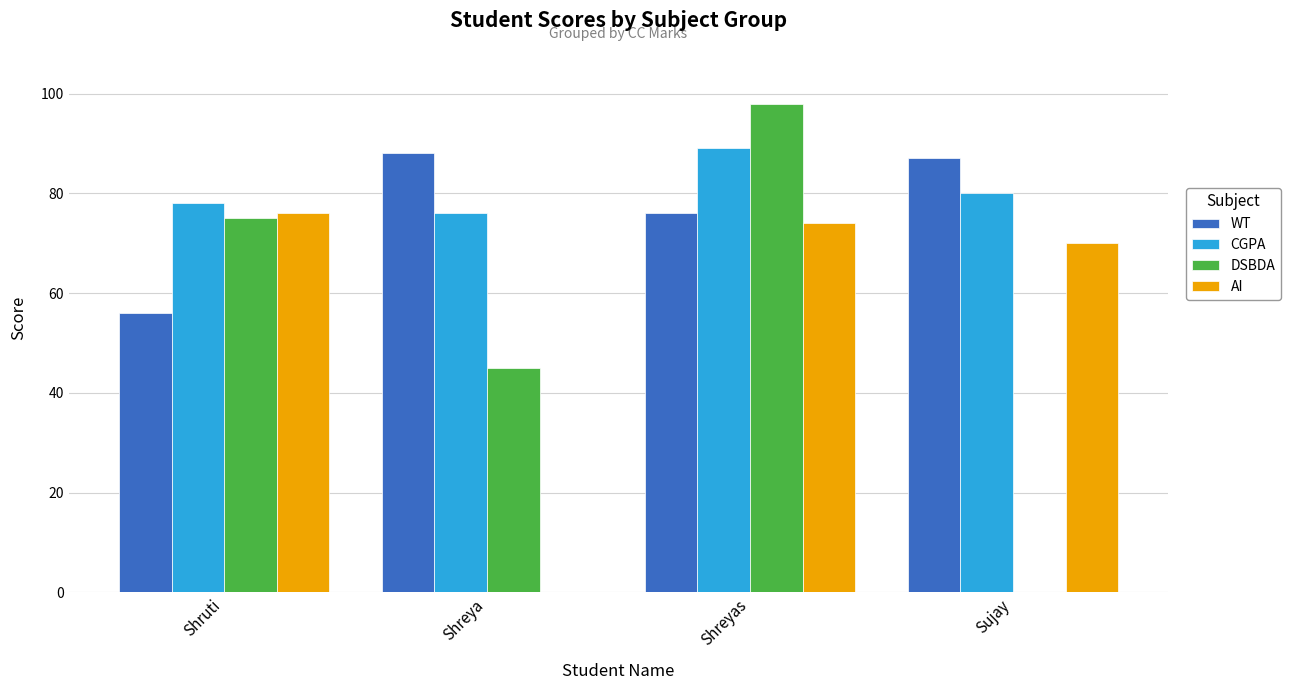

Is it true that DSBDA equals 0 at Sujay?

True